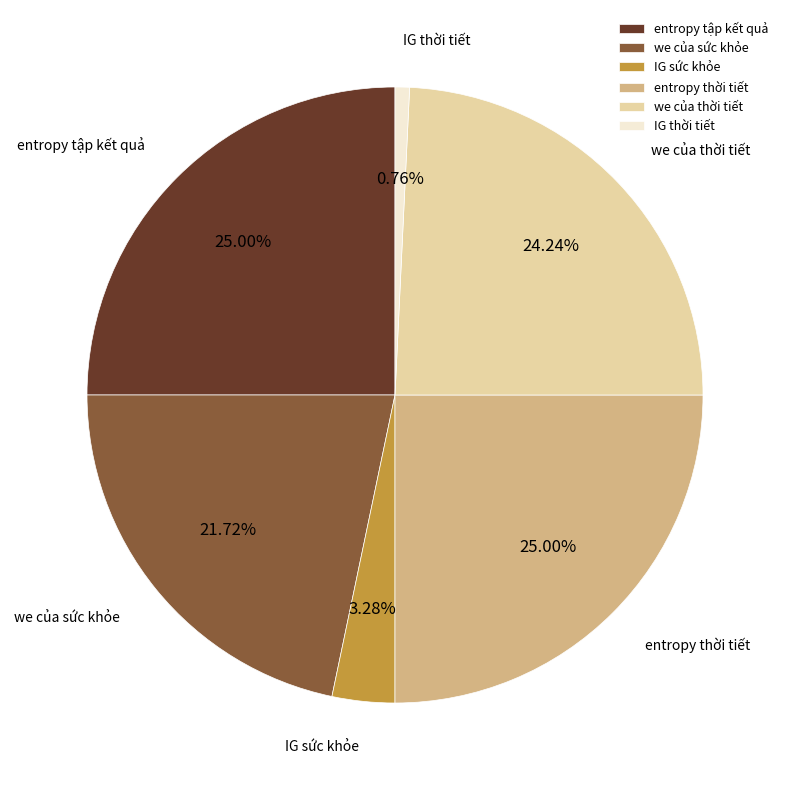

Which category has the smallest portion of the pie?

IG thời tiết